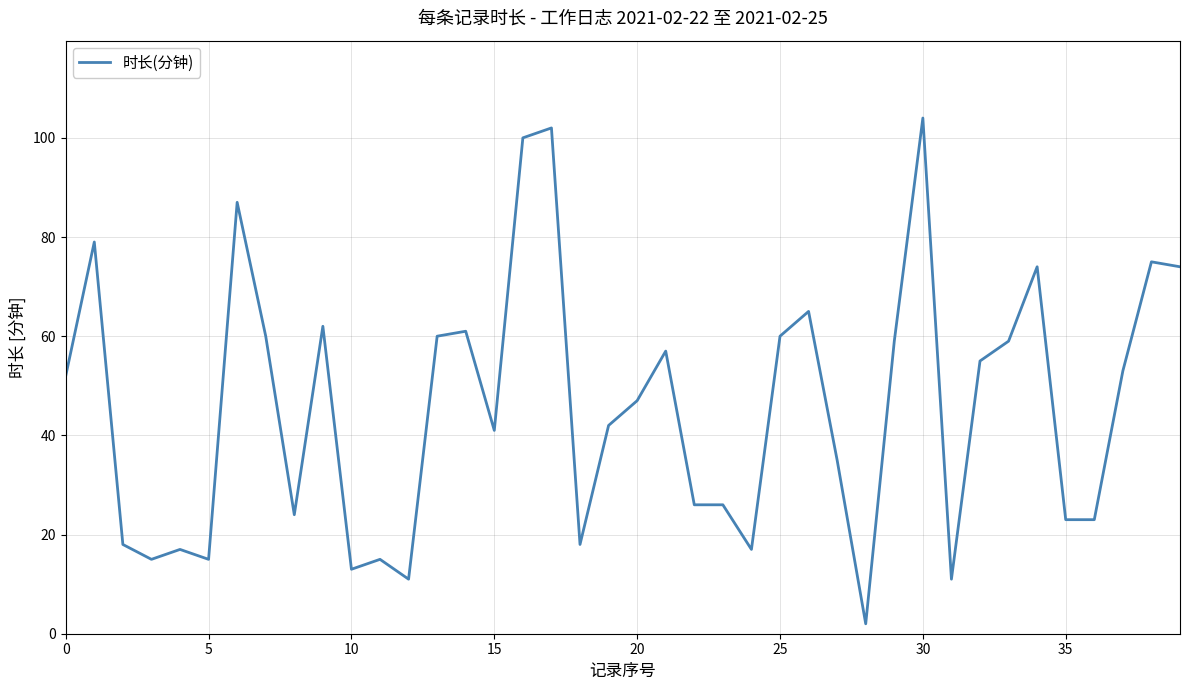

What is the difference between the maximum and minimum values?

102